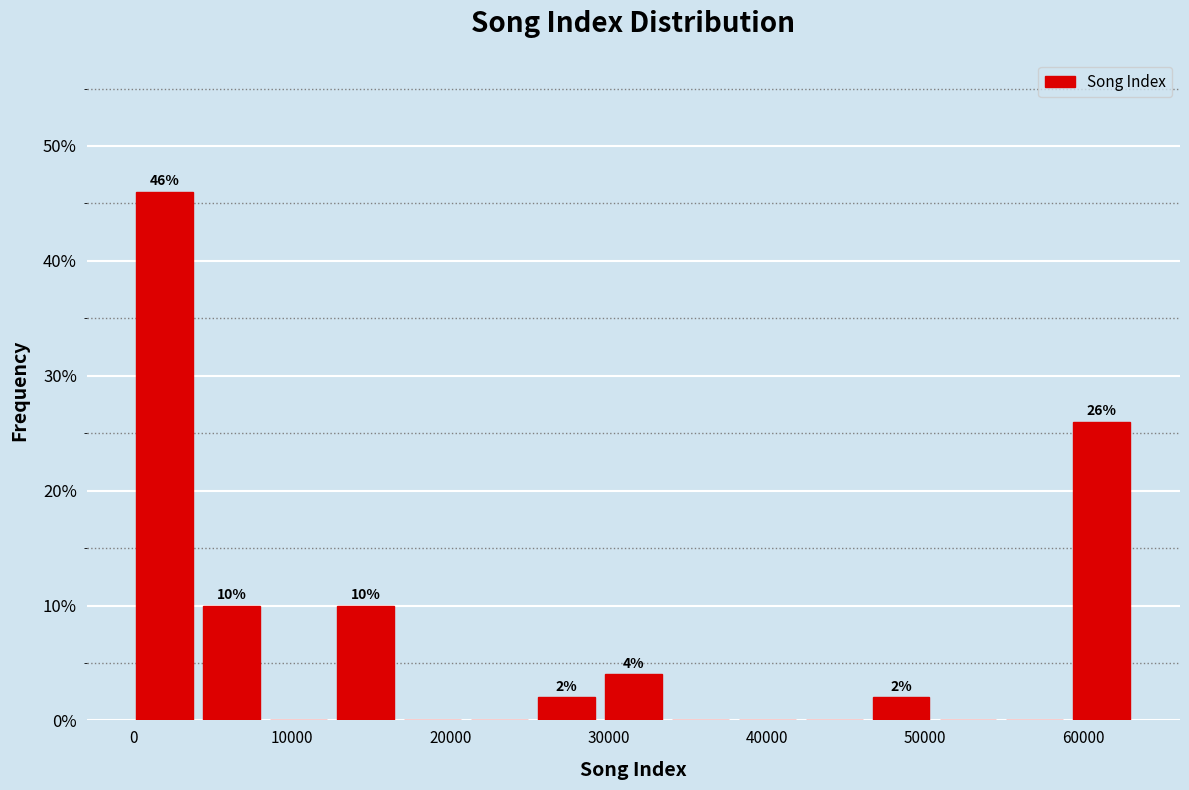

Over which range of the x-axis is the bar tallest?

0 to 4000